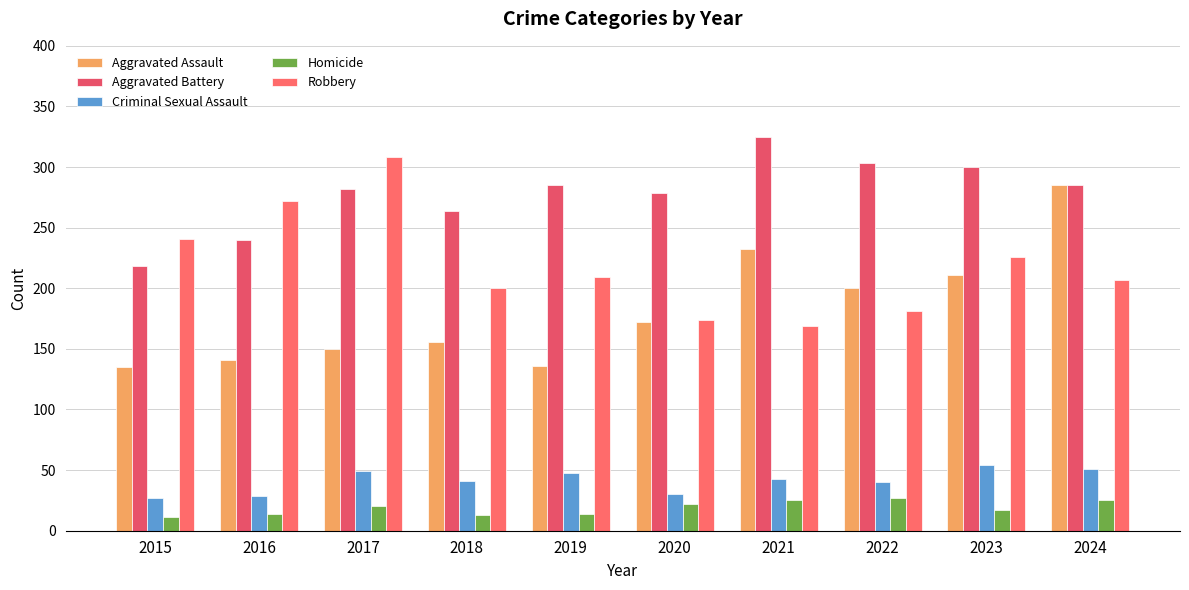

What is the difference between the second highest and minimum values in the Aggravated Assault series?

97